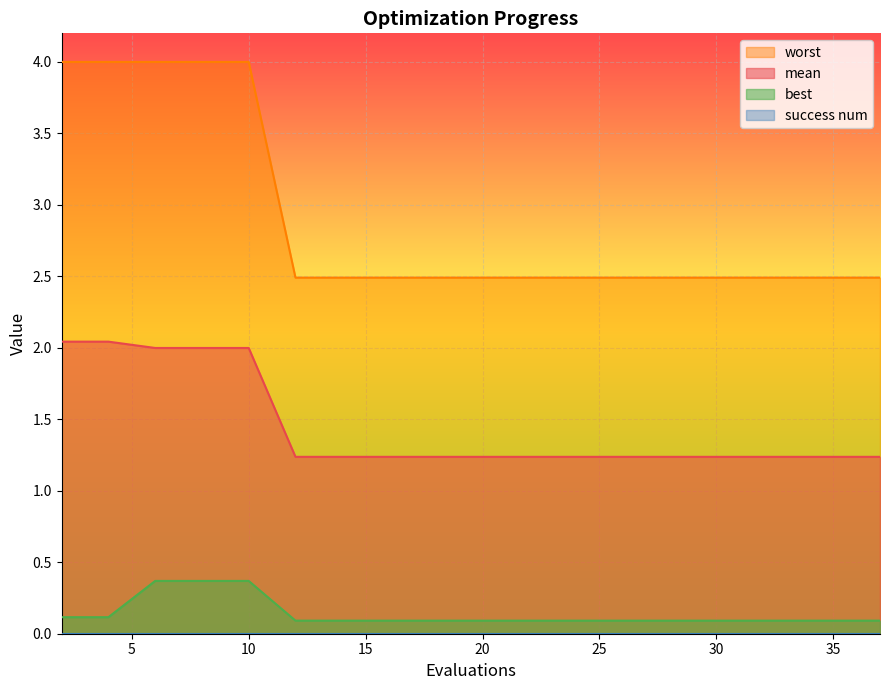

Is it true that mean equals 0.4 at 35?

False